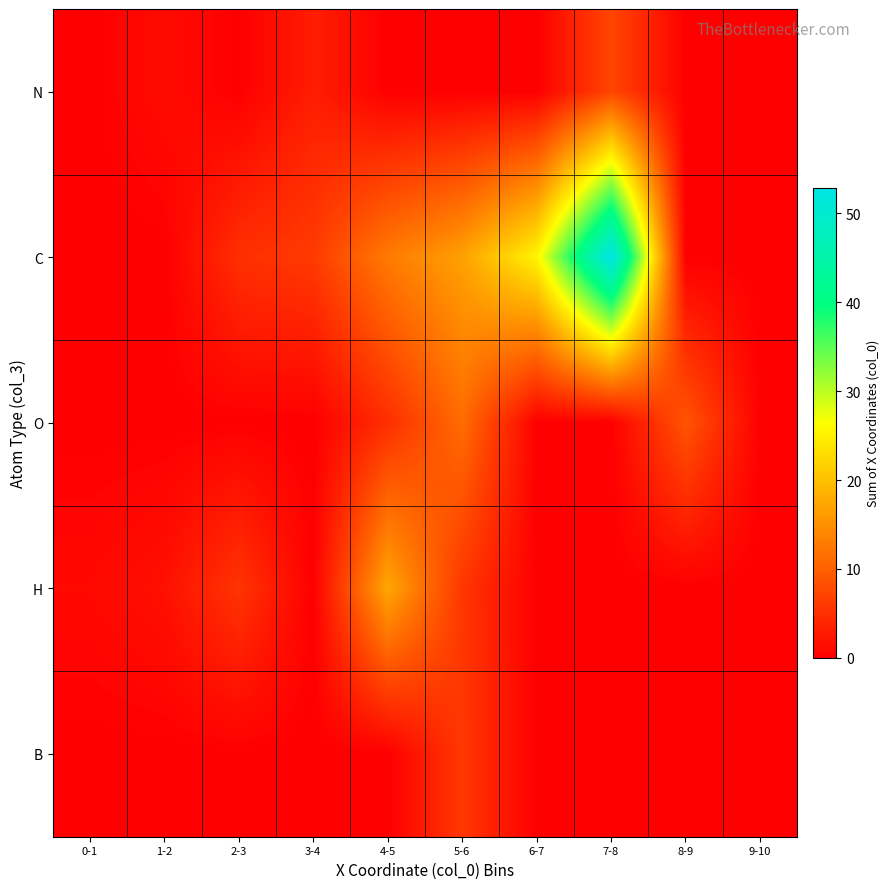

At 2-3, list the series in order from smallest to largest.

N, O, B, C, H